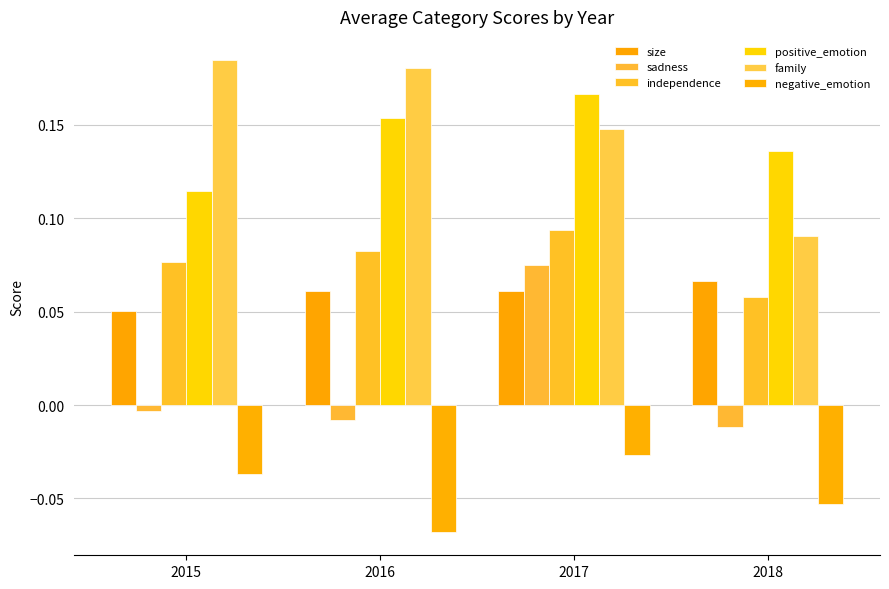

Which series changed the most between 2016 and 2018?

family